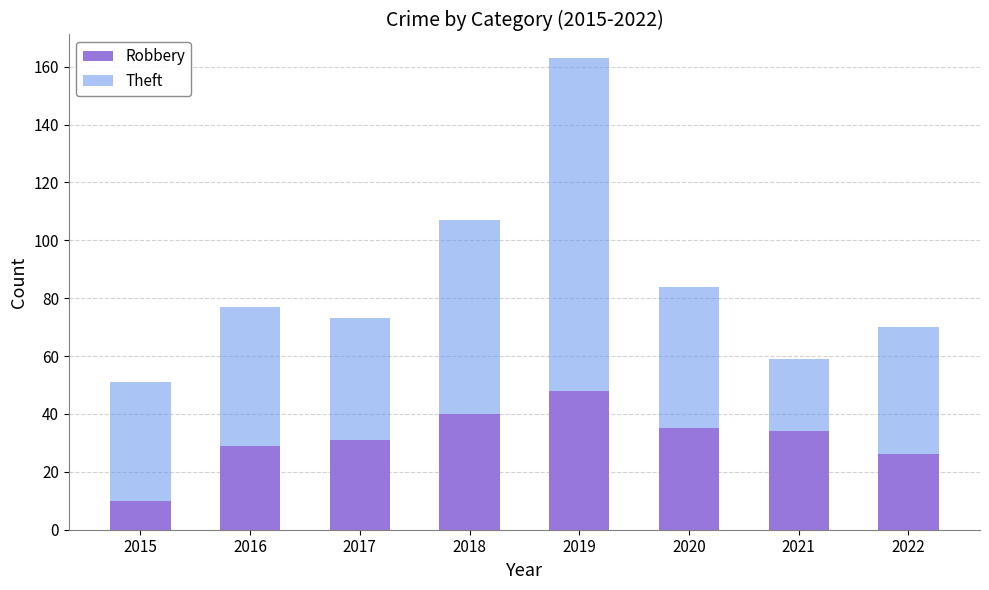

True or false: Robbery has a value of 29 at 2016.

True